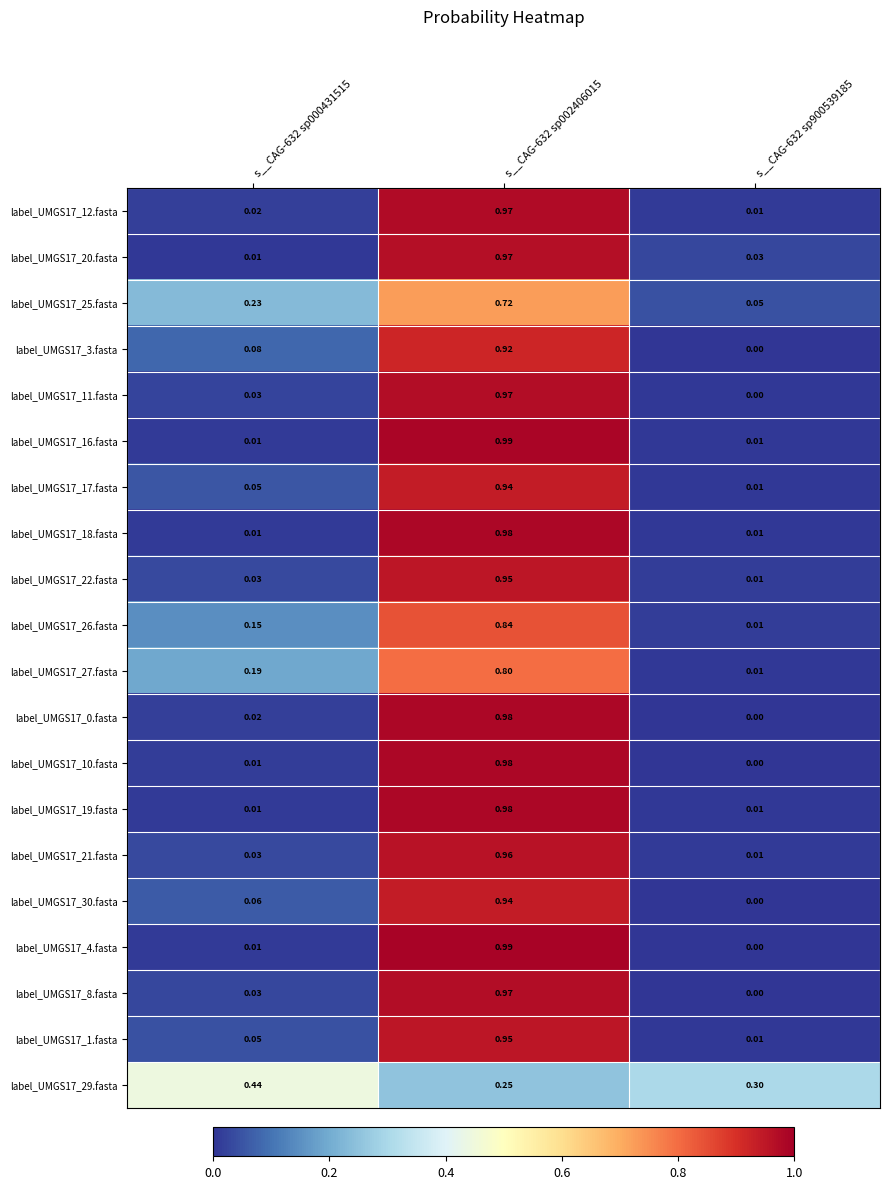

Is the value of label_UMGS17_12.fasta at s__CAG-632 sp900539185 greater than the value of label_UMGS17_30.fasta at s__CAG-632 sp002406015?

No